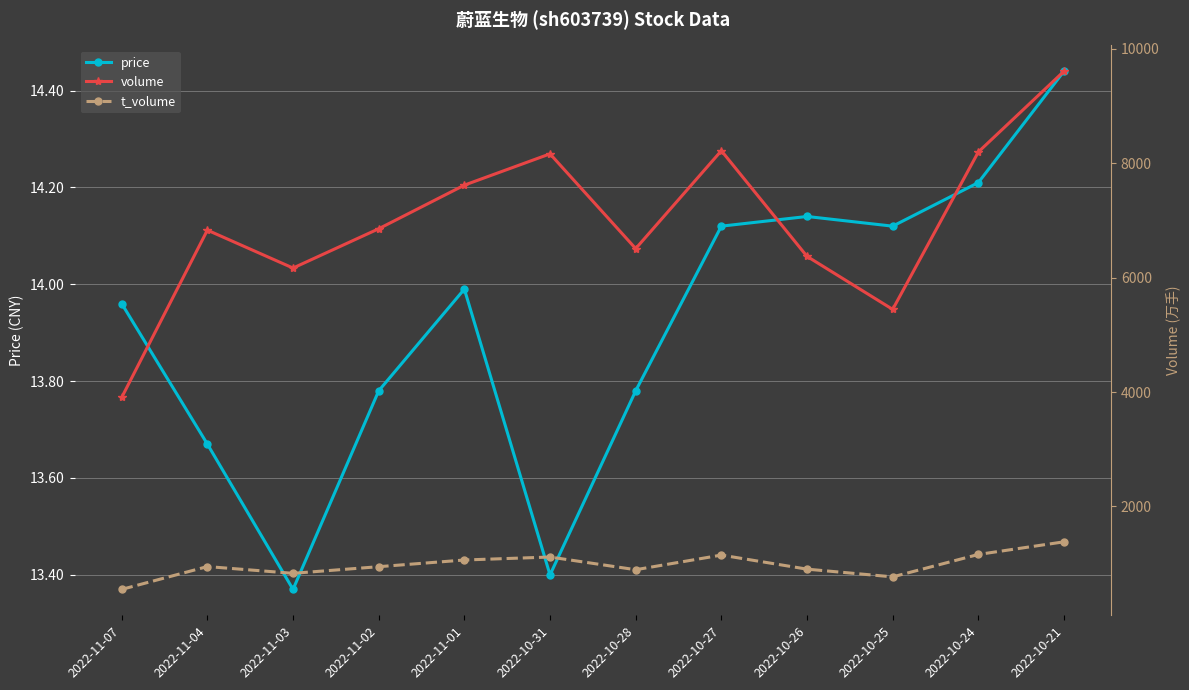

True or false: price and t_volume cross at least once.

False